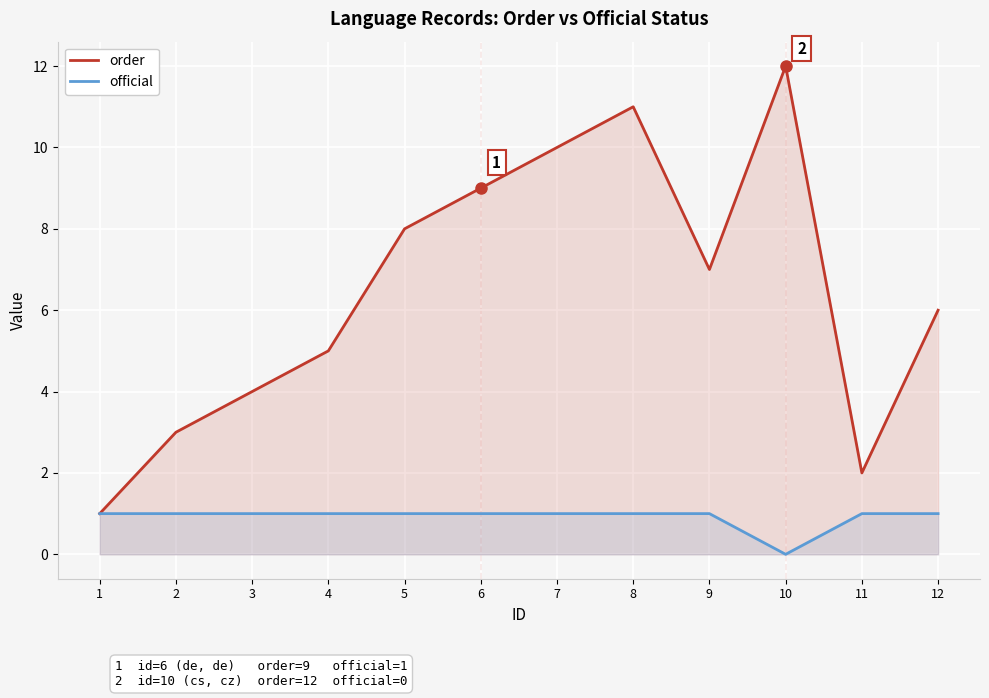

What is the spread (max minus min) of values at 5?

7